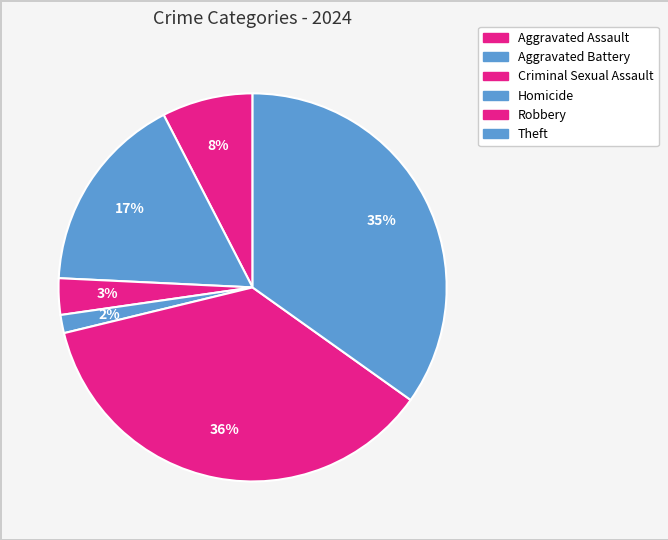

To the nearest percent, what portion does Theft represent?

35%